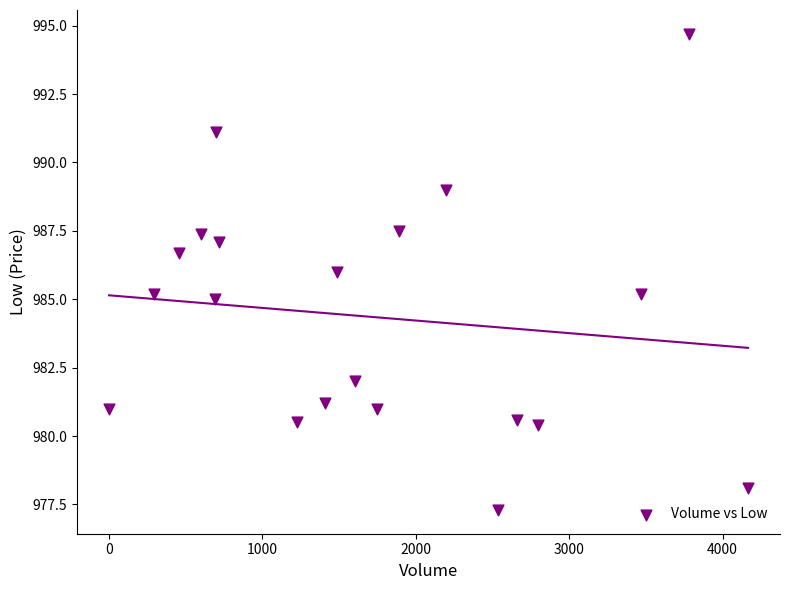

What is the range of Y values (max minus min)?

17.4